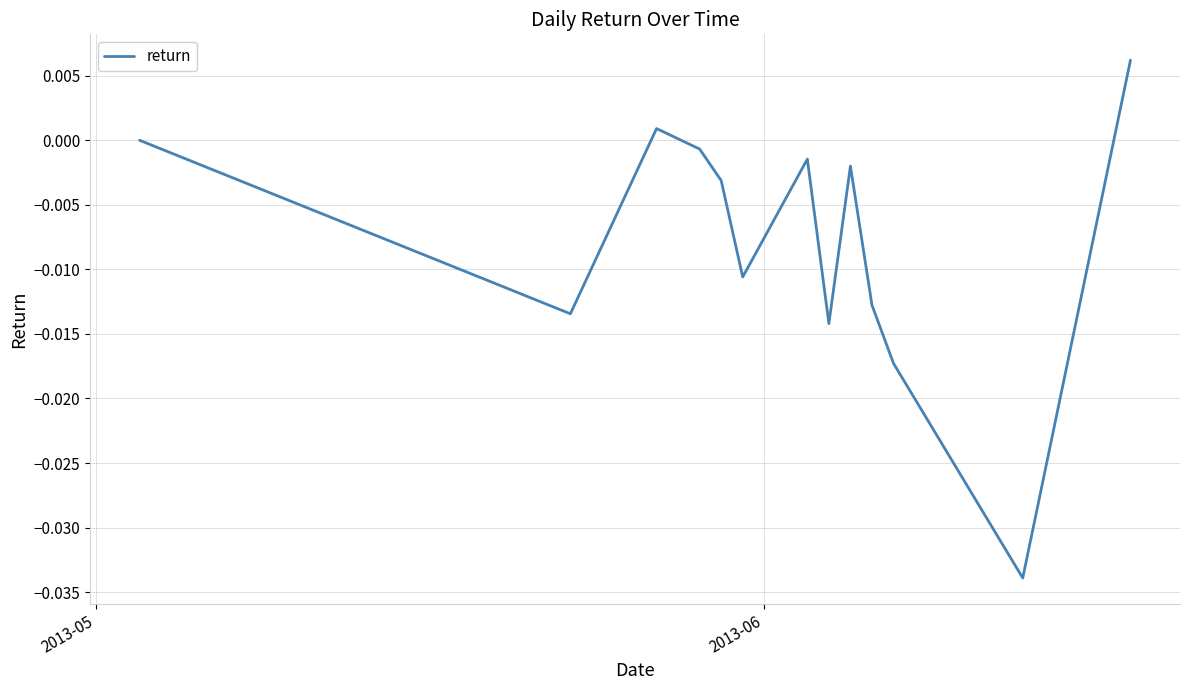

How many lines are shown in the chart?

1